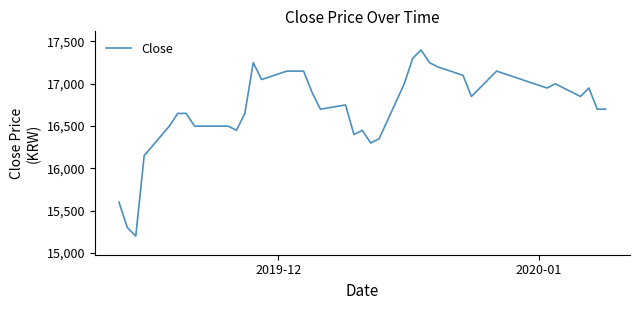

How many values are below 16850?

20